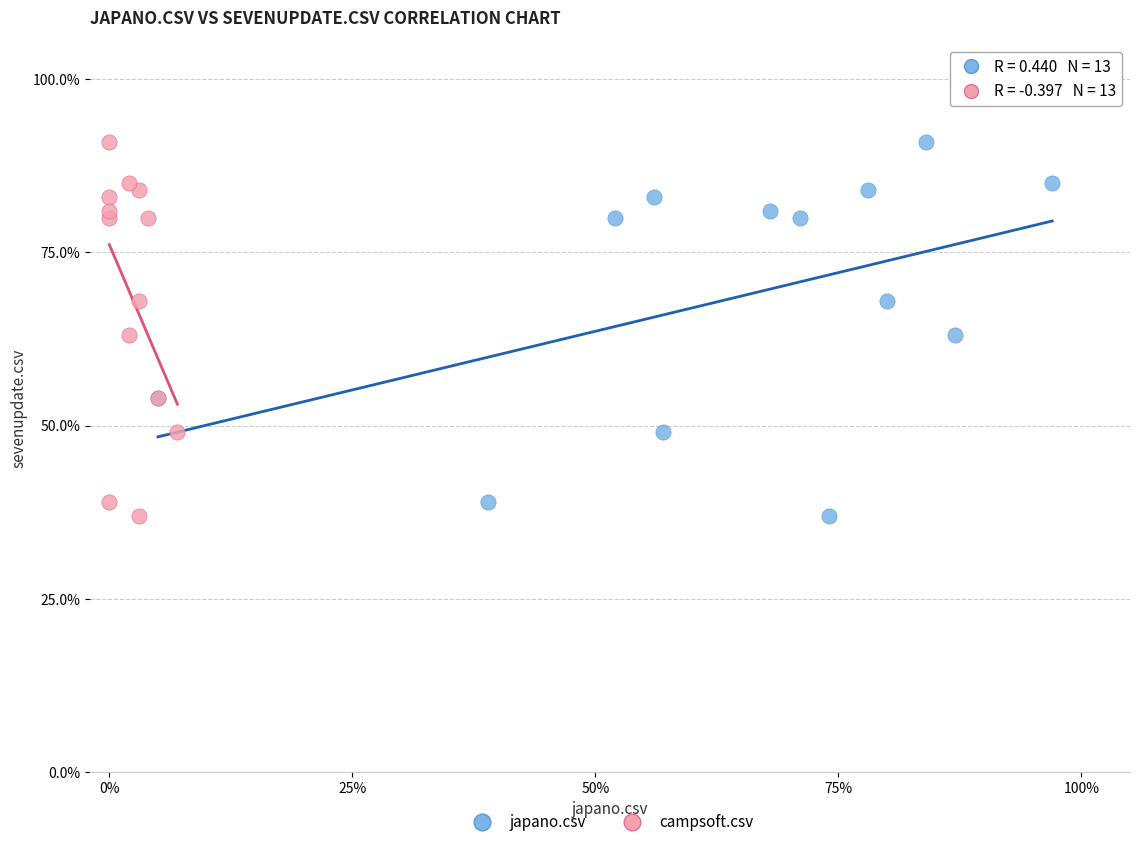

What are all the series names shown in the legend?

japano.csv, campsoft.csv